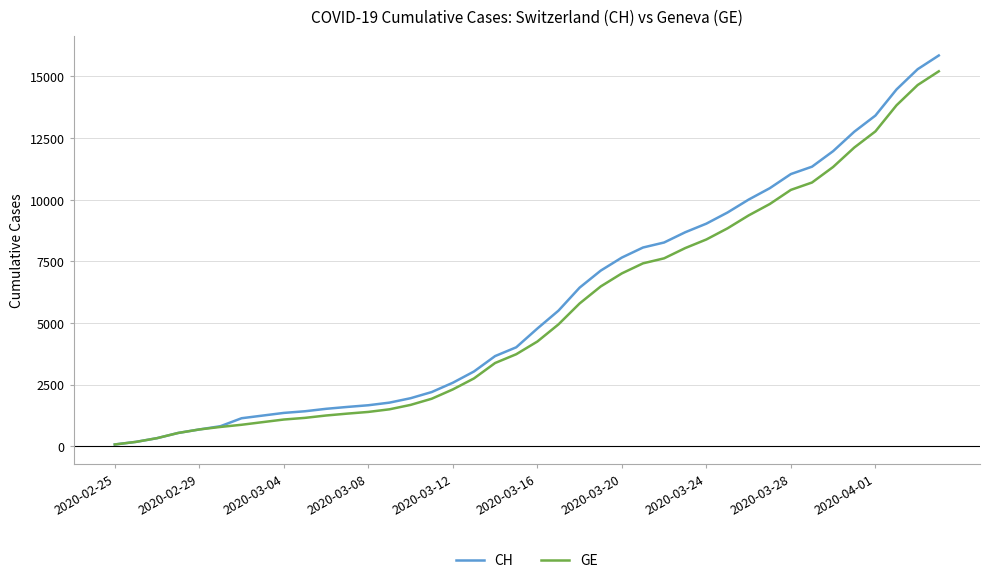

What is the difference between the maximum and minimum values in the GE series?

15135